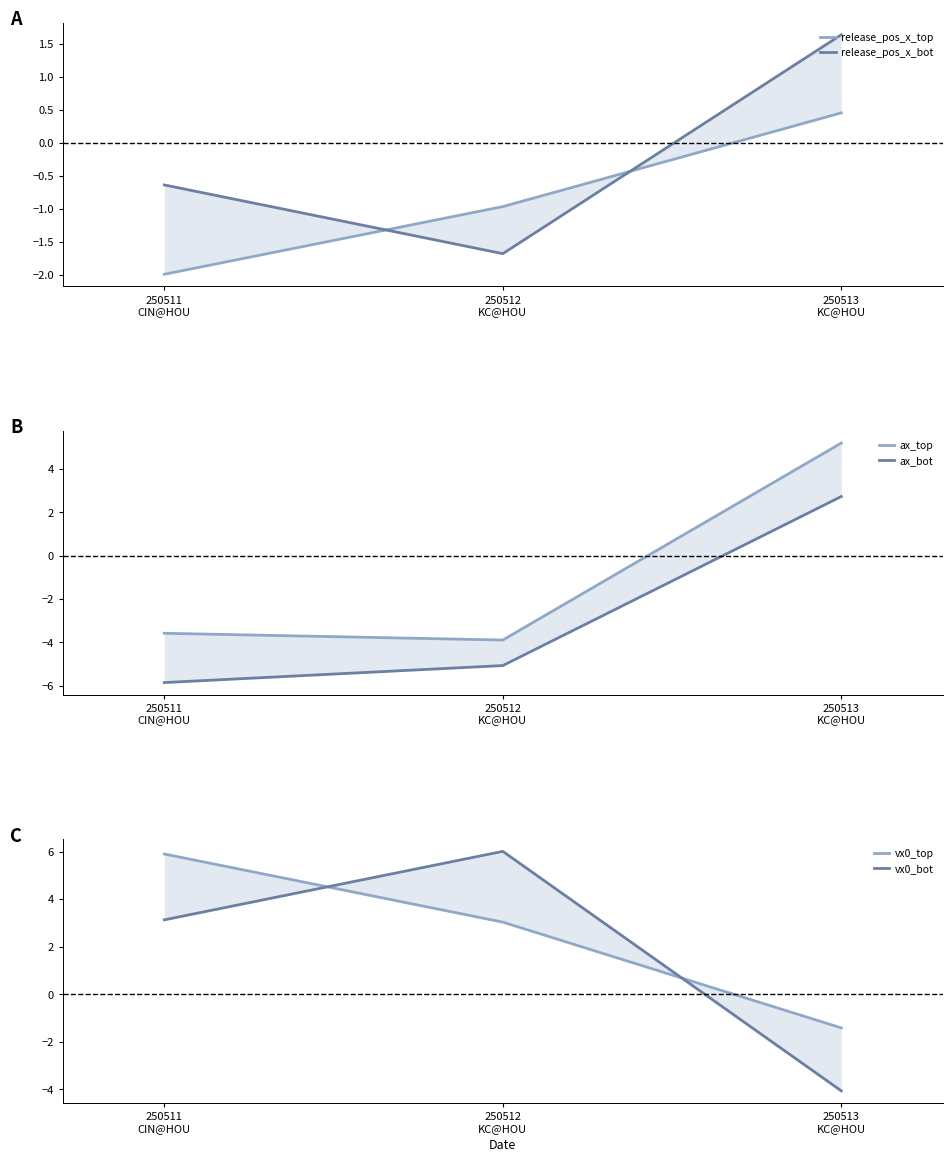

Read the ax_bot value at 250513
KC@HOU.

2.7